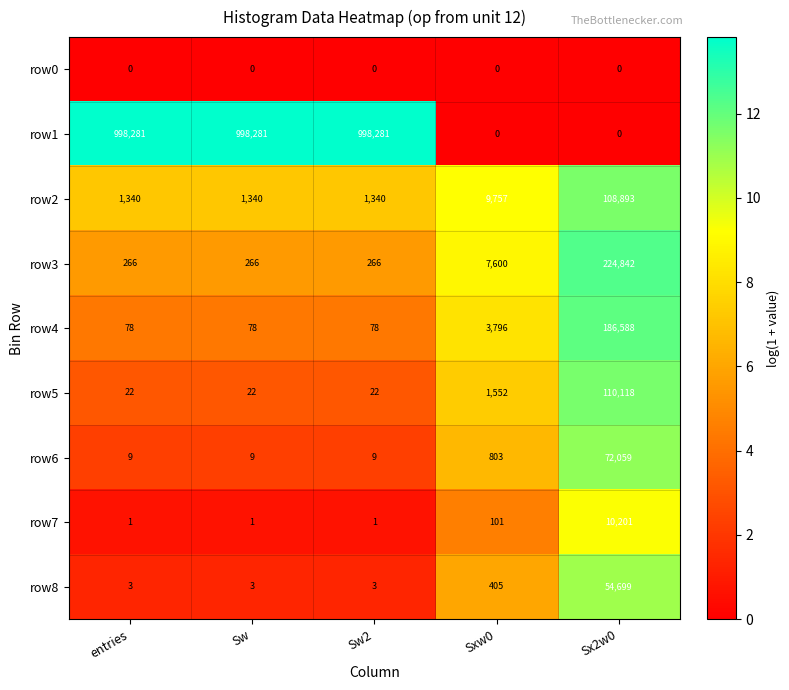

What is the sum of all row1 values?

2994843